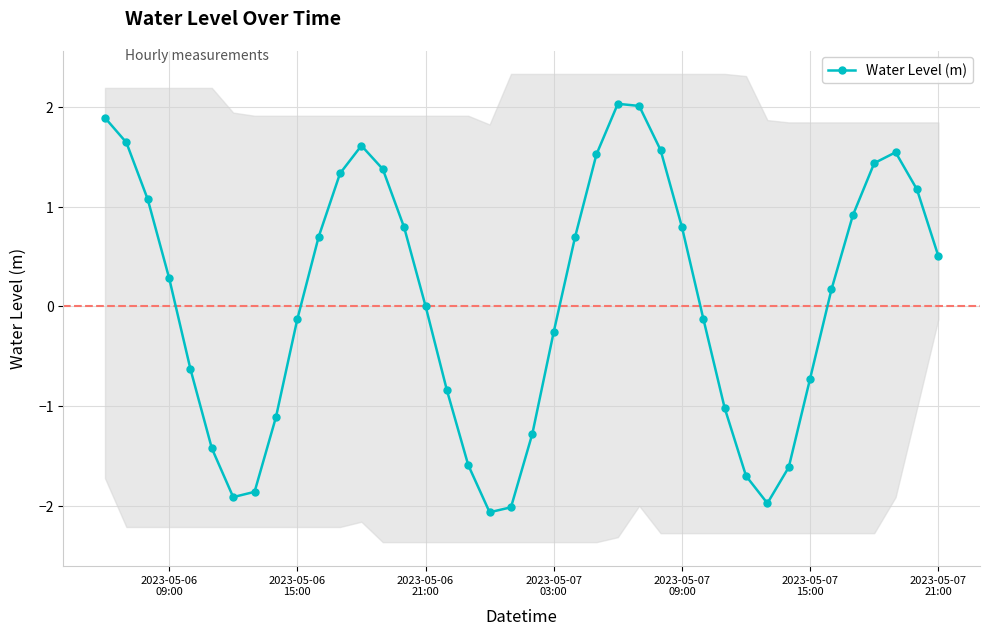

How many interior local valleys does the Water Level (m) series have?

3